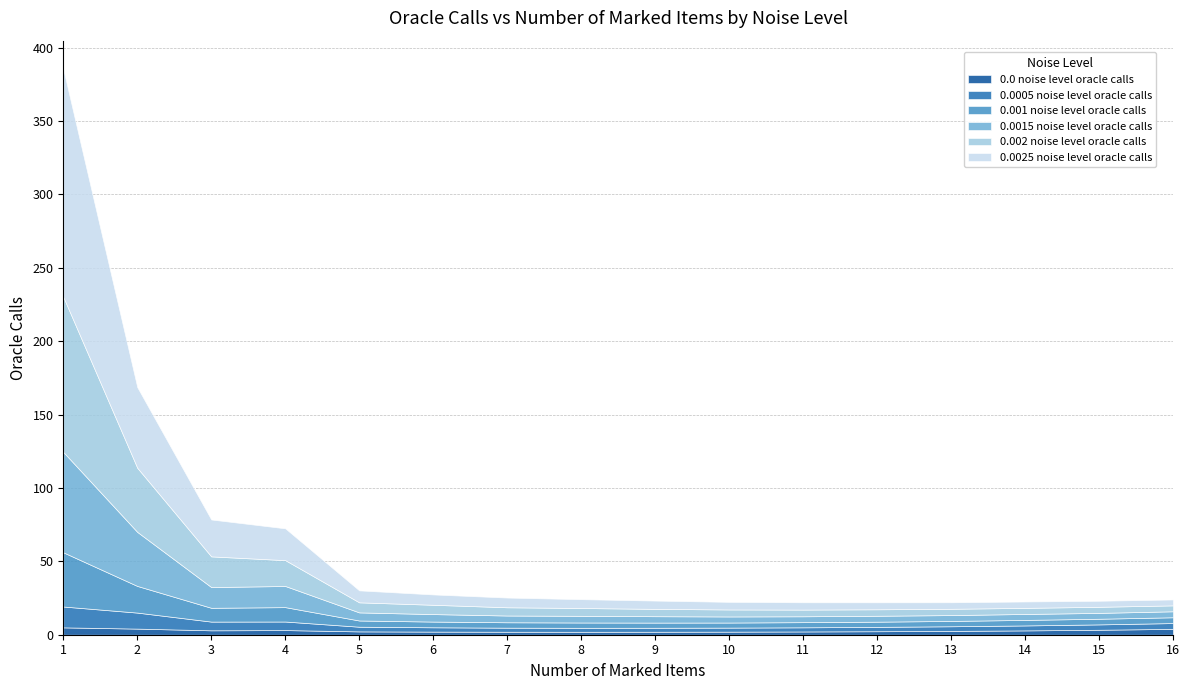

Which series ends up on top after the final intersection of 0.0 noise level oracle calls and 0.0005 noise level oracle calls?

0.0 noise level oracle calls